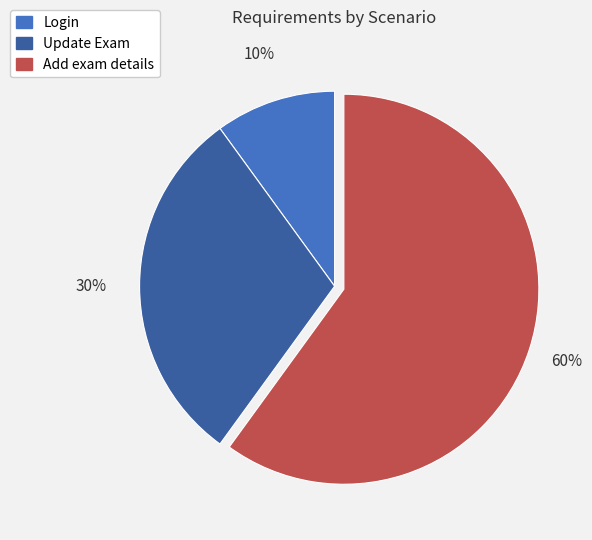

To the nearest percent, what portion does Update Exam represent?

30%